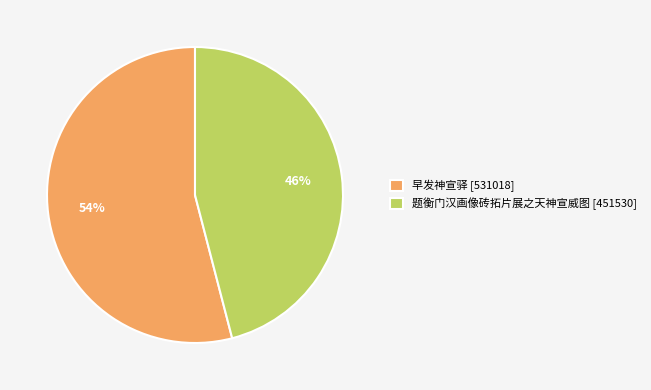

To the nearest percent, what percentage of the pie is 题衡门汉画像砖拓片展之天神宣威图?

46%